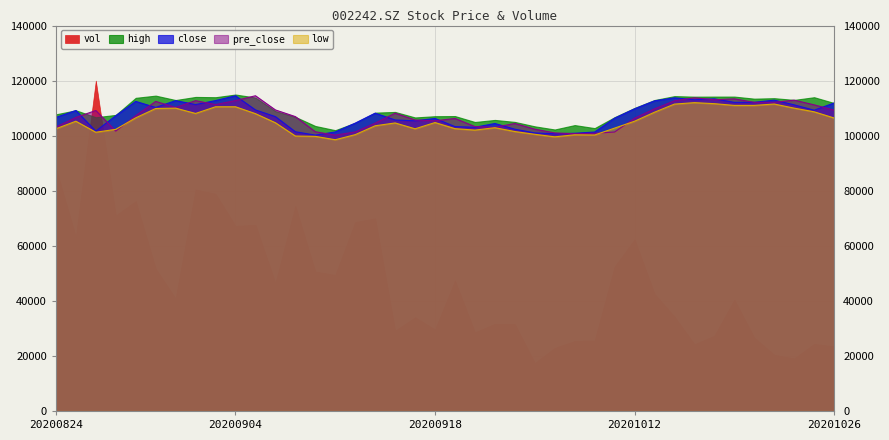

Where is low nearest to the value 105262?

20200825